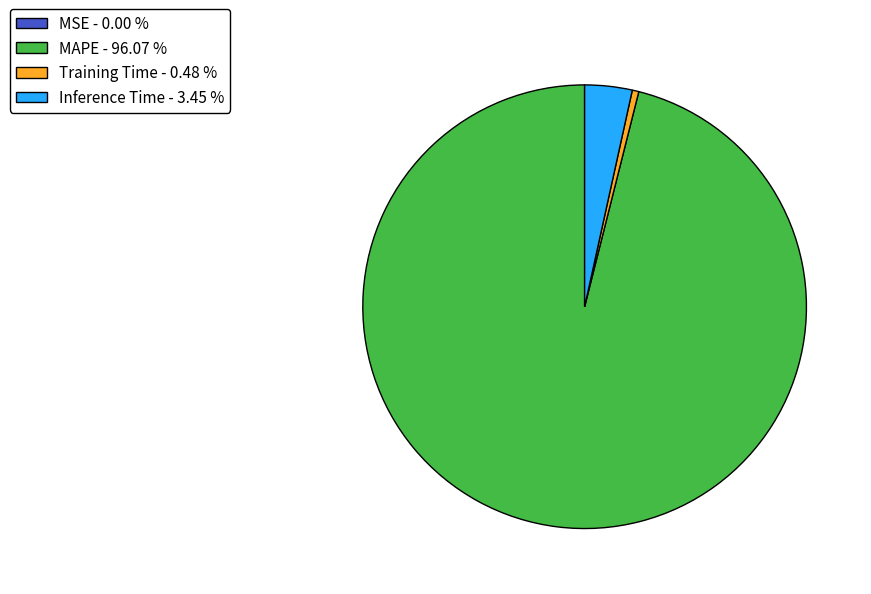

Does Training Time - 0.48 % represent more than half of the total?

No